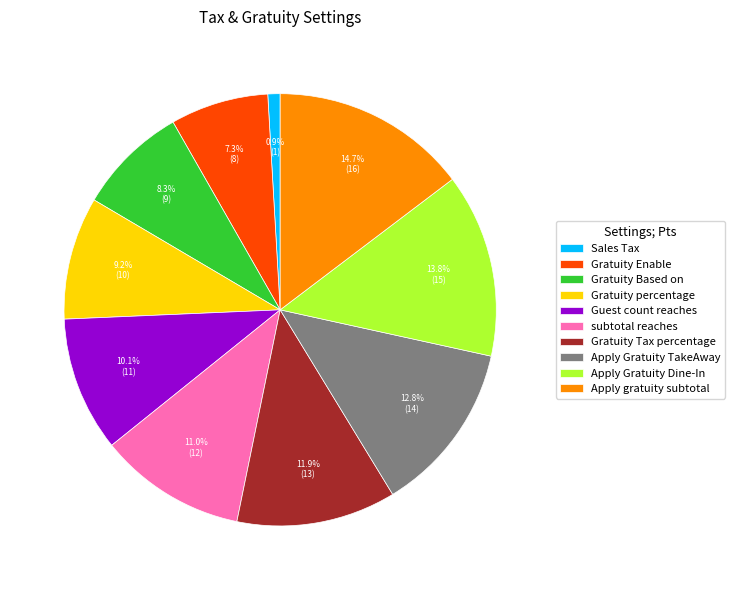

To the nearest percent, what is the average slice percentage?

10%